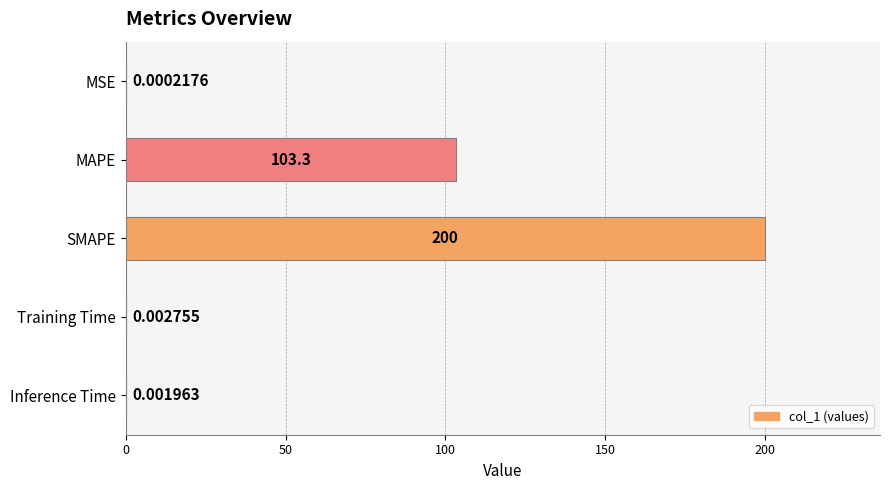

What is the sum of the values at SMAPE and Training Time?

200.0